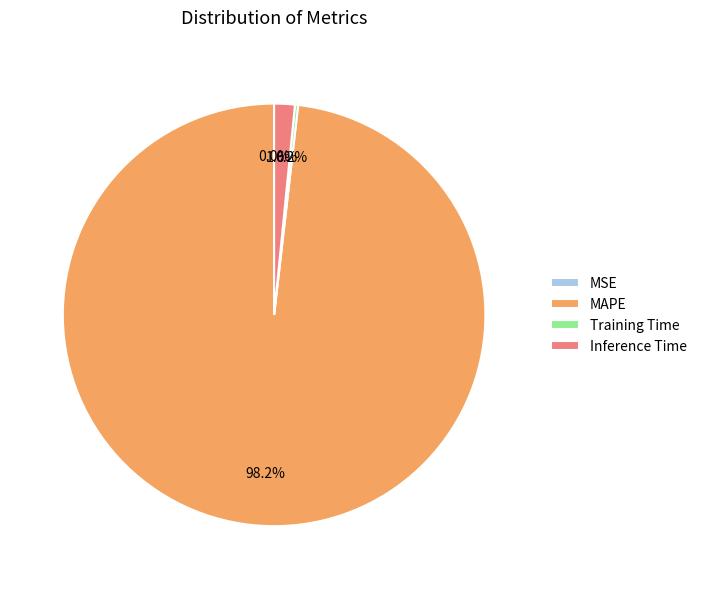

What percentage is NOT represented by MAPE?

1.8%